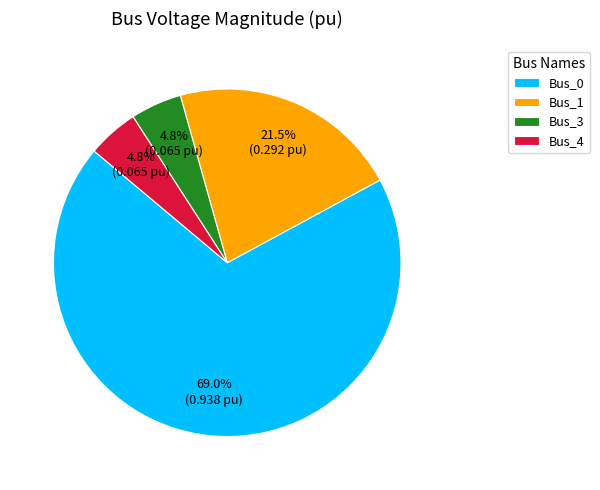

What is the largest slice in the pie chart?

Bus_0